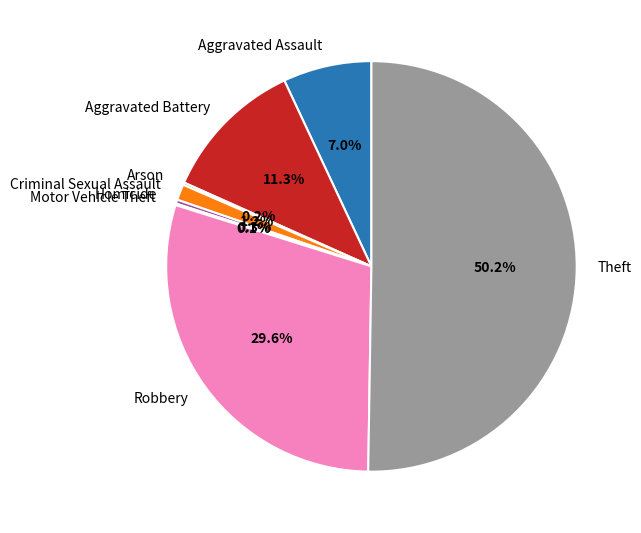

Does Homicide account for over 50% of the chart?

No